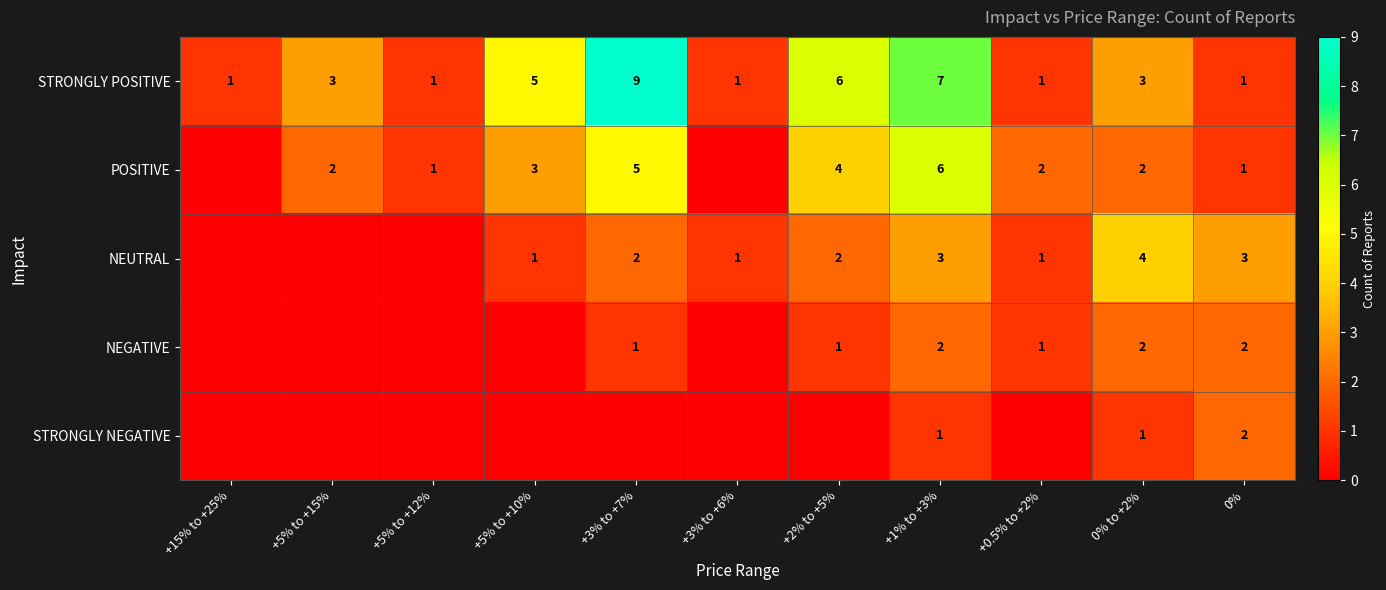

The POSITIVE series shows 1 at +5% to +12%. True or false?

True